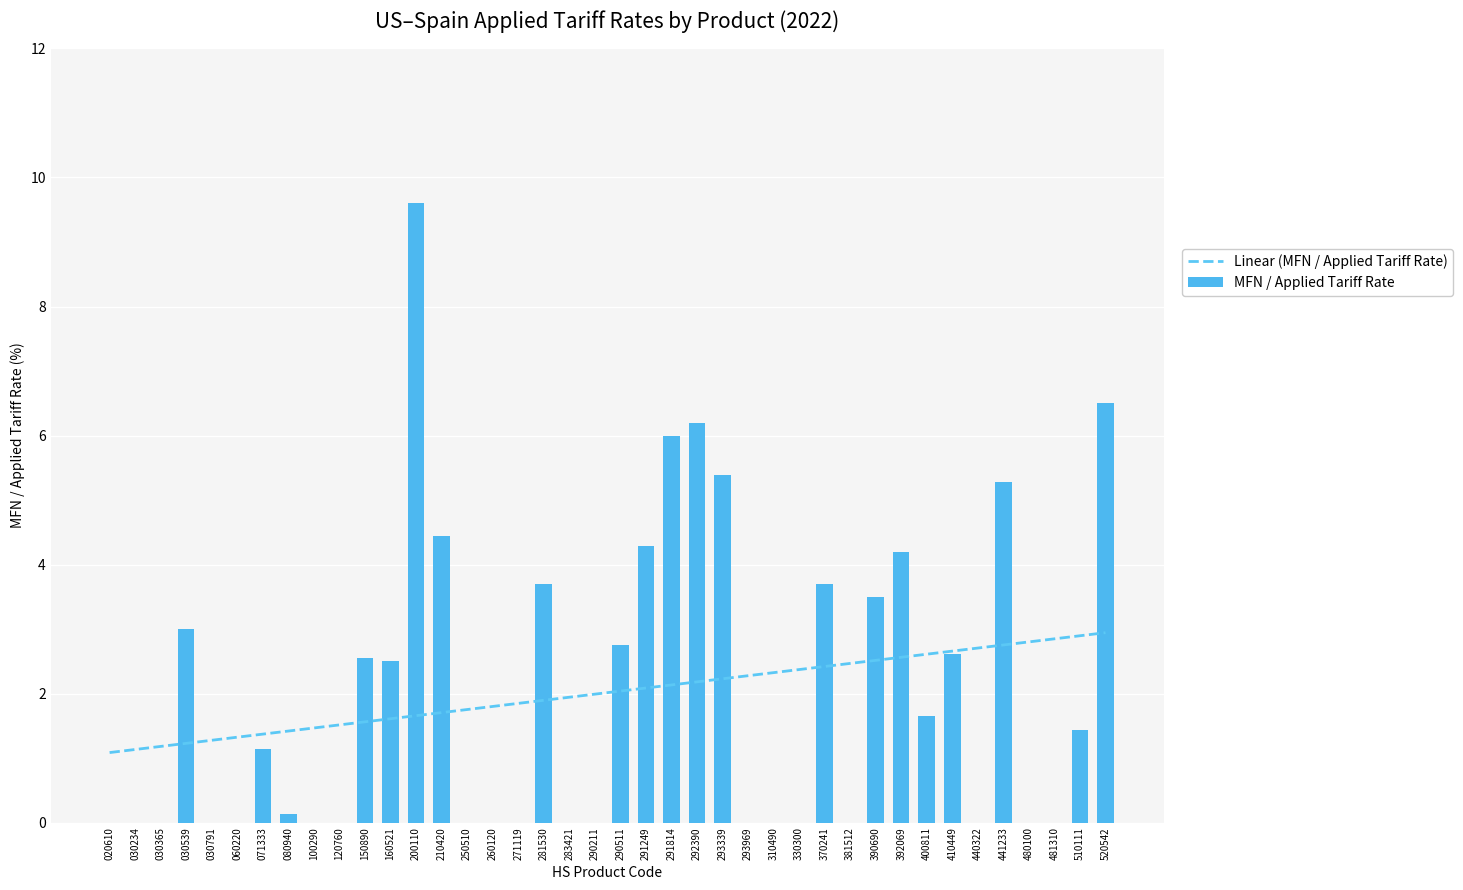

List the series in order of their peak value, highest first.

MFN / Applied Tariff Rate, Linear (MFN / Applied Tariff Rate)